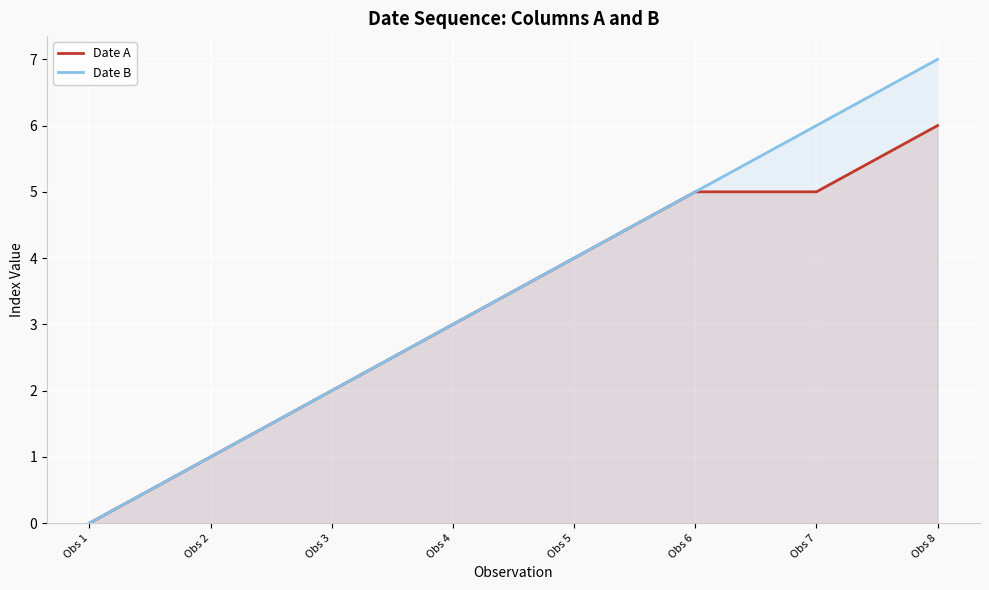

Is the value of Date B at Obs 5 greater than the value of Date A at Obs 6?

No